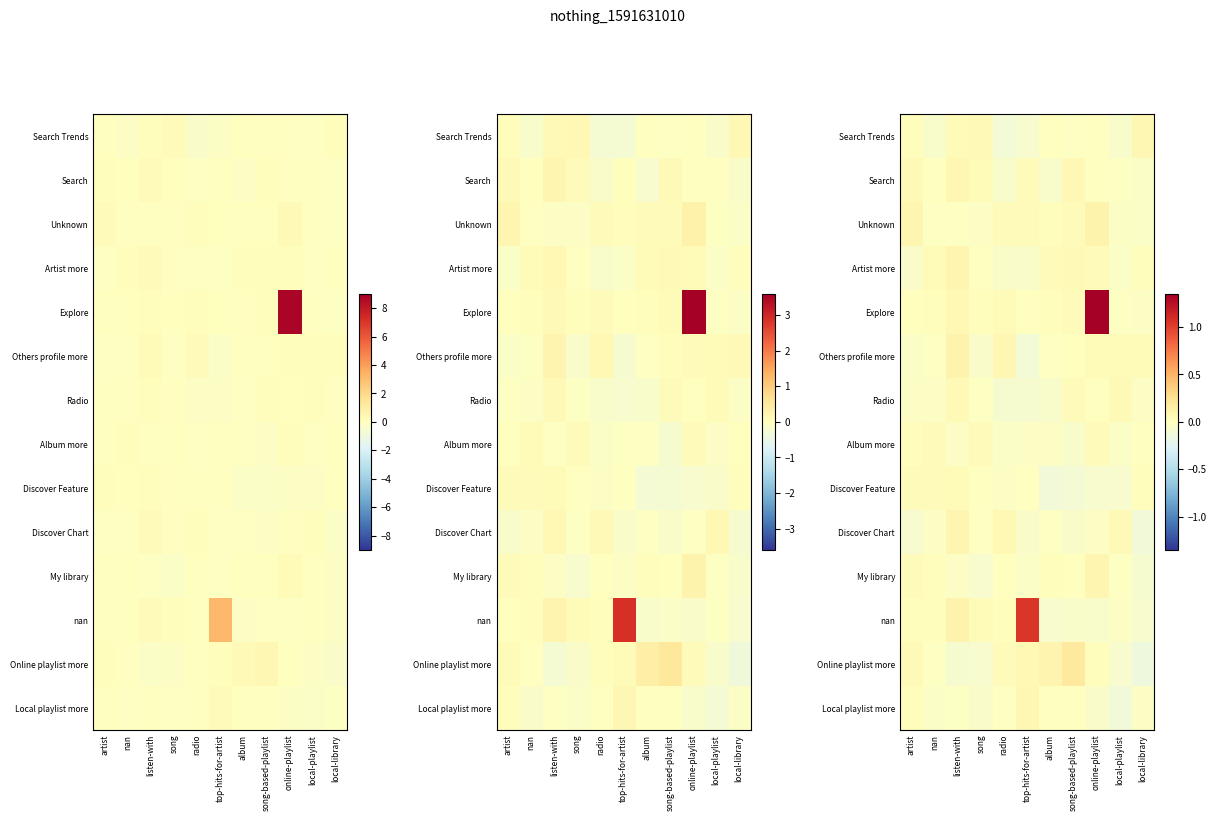

Is it true that Discover Feature equals -0.1 at song-based-playlist?

True